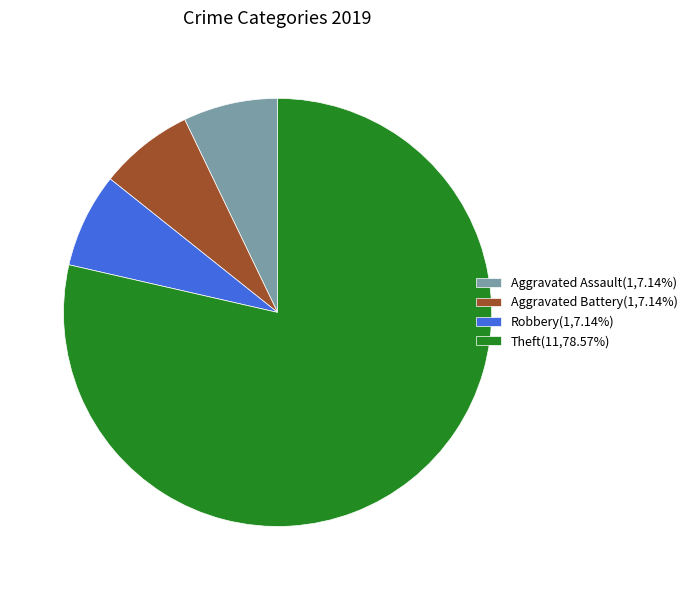

Is there any slice that represents more than half of the pie?

Yes